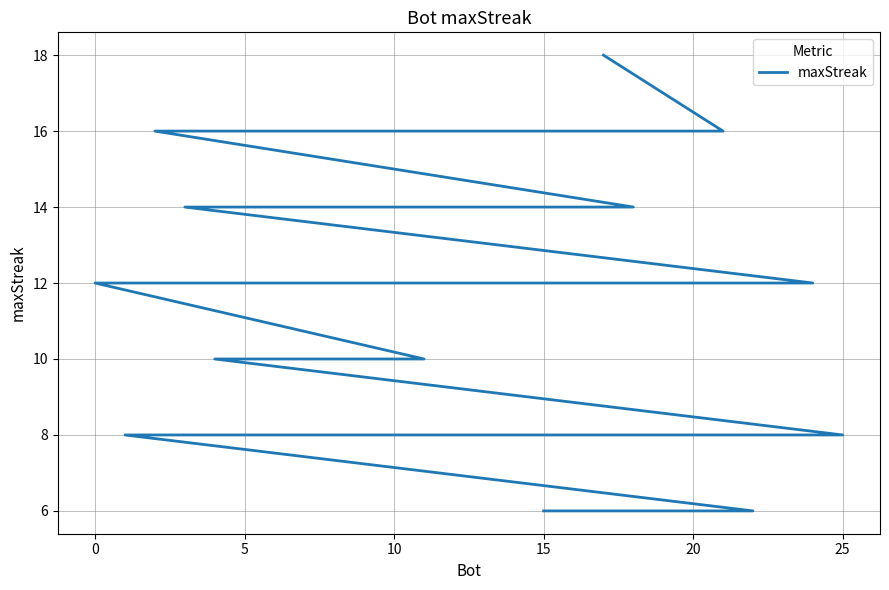

What is the sum of all values?

290